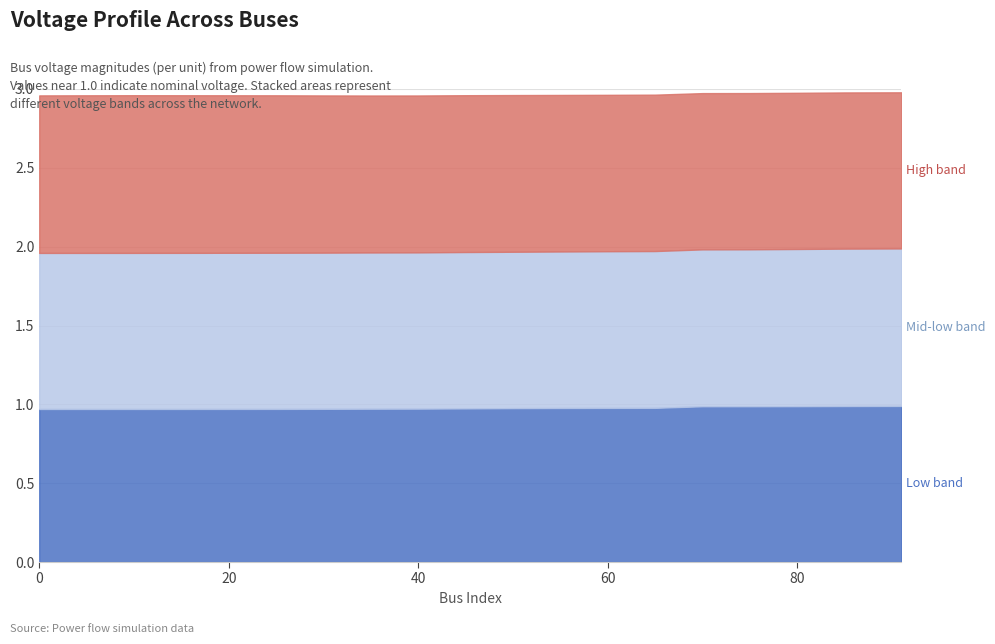

At which label does vm_pu_mid reach its peak?

91